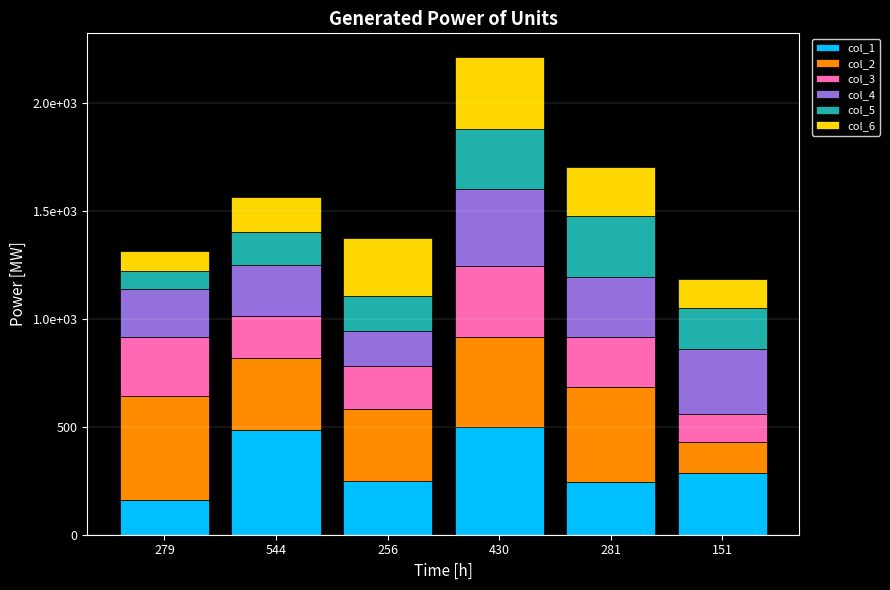

What is the label of the 3rd bar from the right?

430